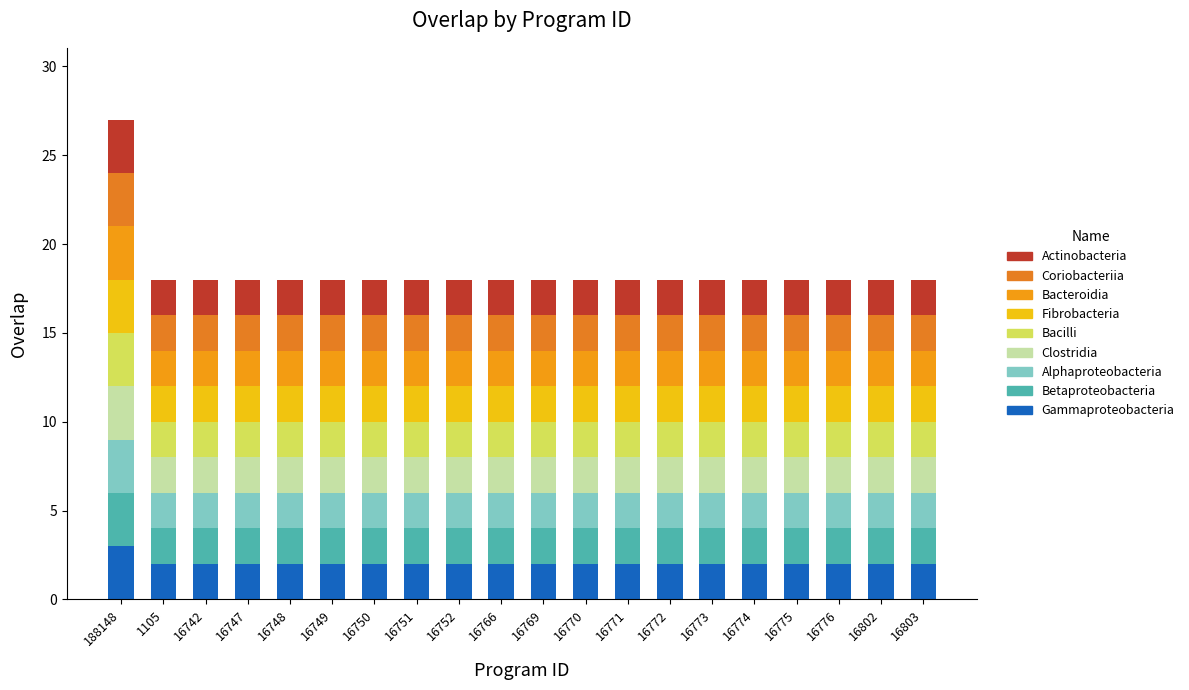

What is the label of the 10th bar from the left?

16766